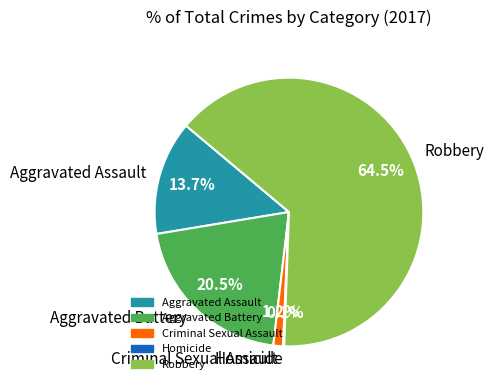

What percentage do Aggravated Battery and Robbery together represent?

85.0%